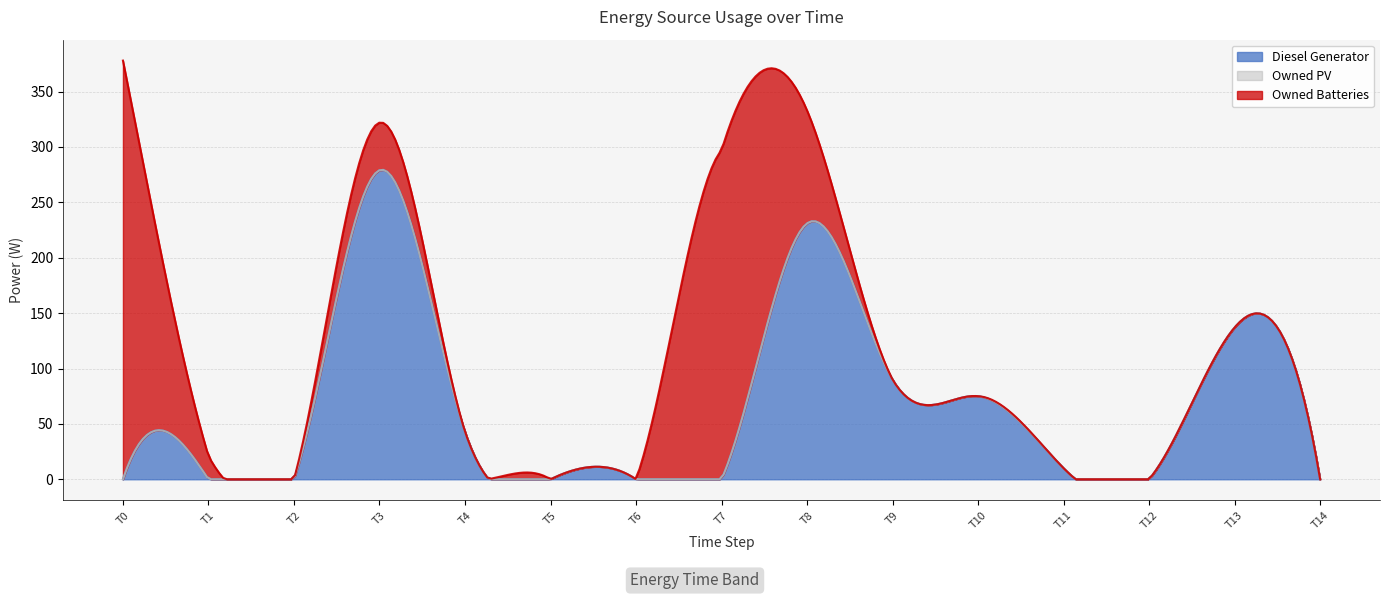

True or false: Owned Batteries has a value of 0 at 6.

True